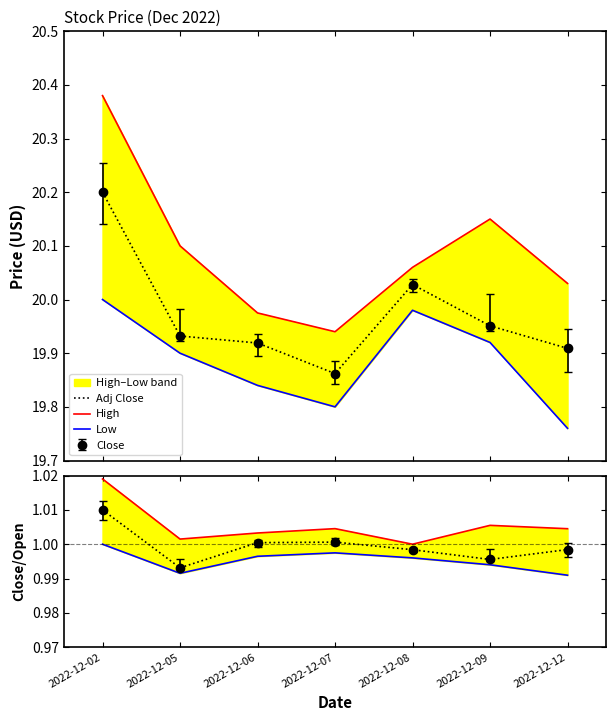

At 2022-12-12, list the series in order from smallest to largest.

Low / Open, Adj Close / Open, High / Open, Low, Adj Close, High